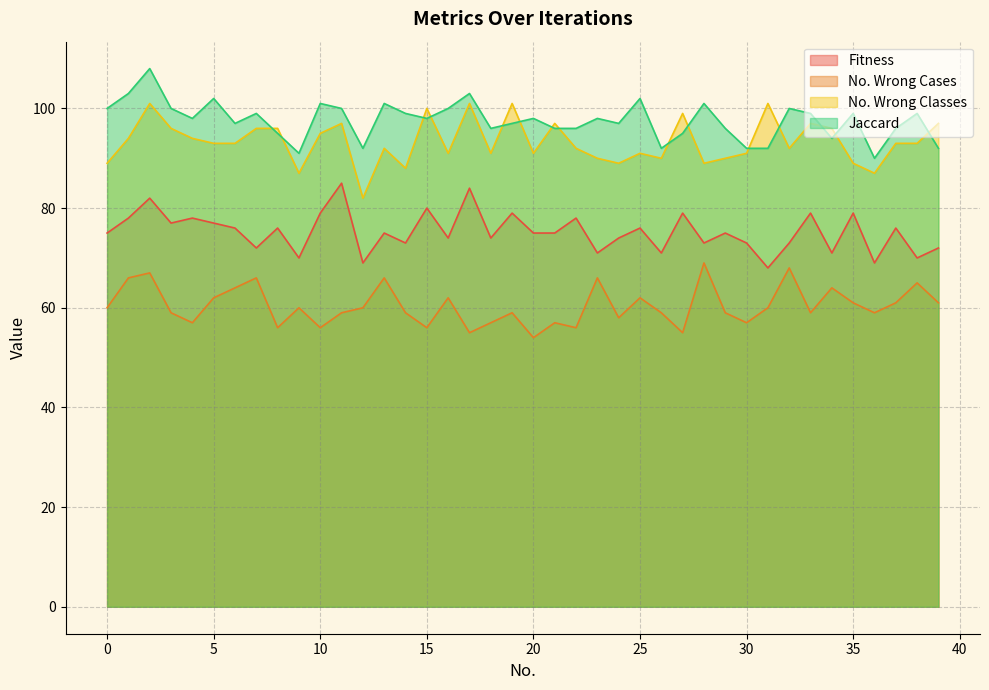

How many values in the Jaccard series exceed 98?

18